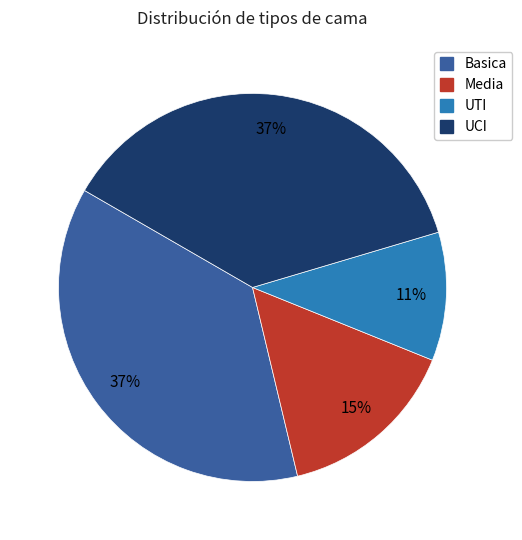

Is there a majority slice in this chart?

No